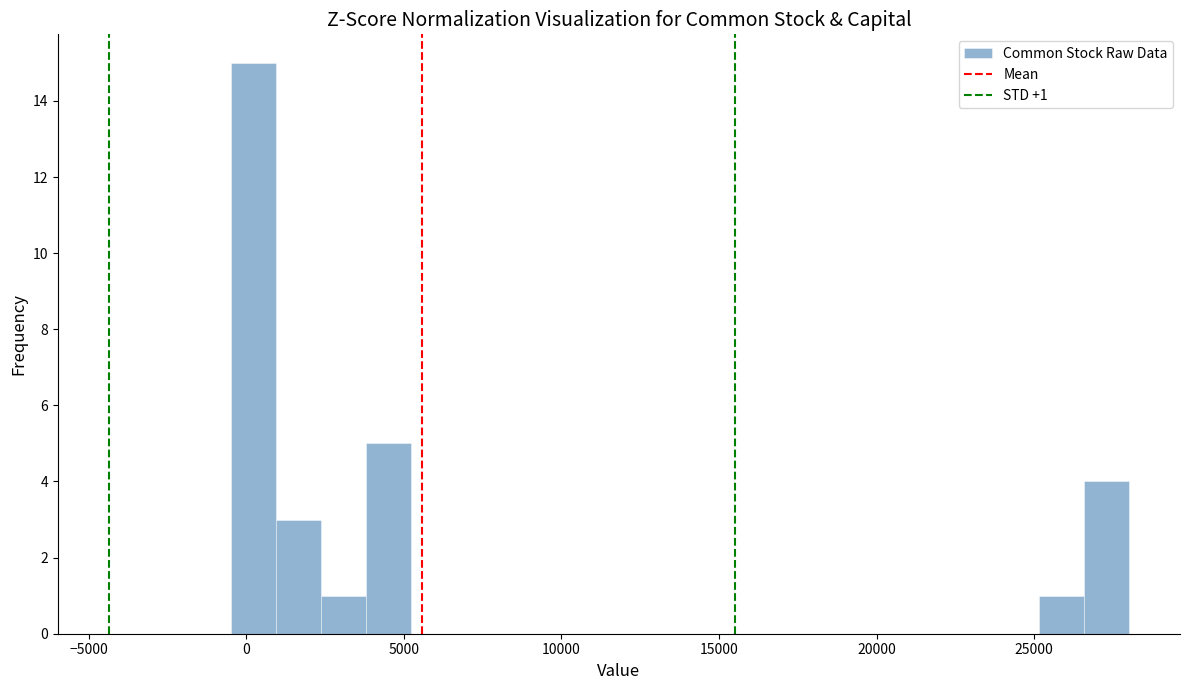

Read against the x-axis, roughly where is the centre of the tallest bar?

0